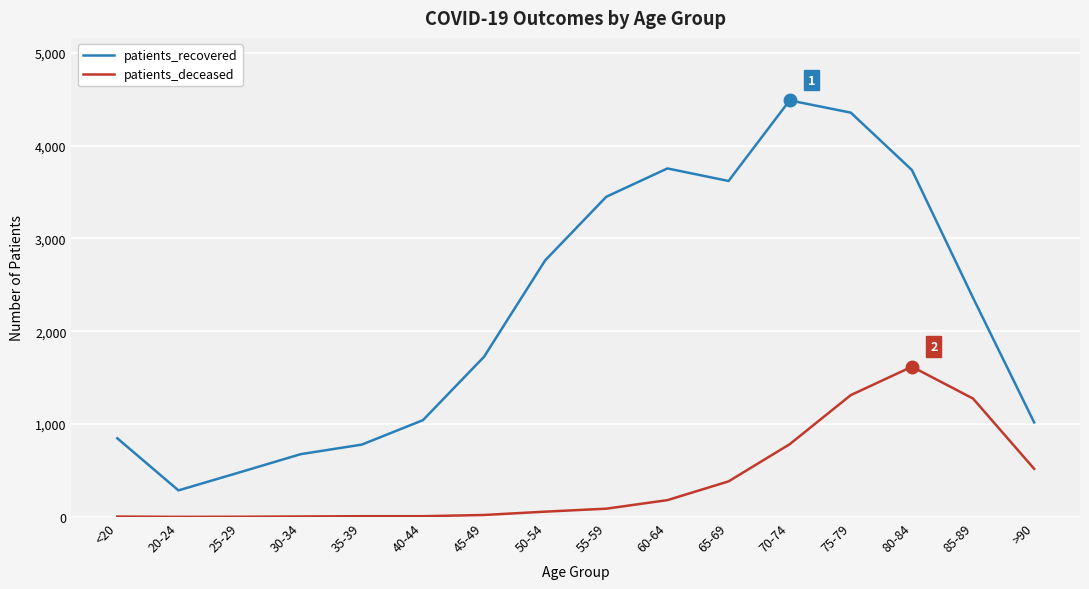

At 55-59, list the series in order from largest to smallest.

patients_recovered, patients_deceased